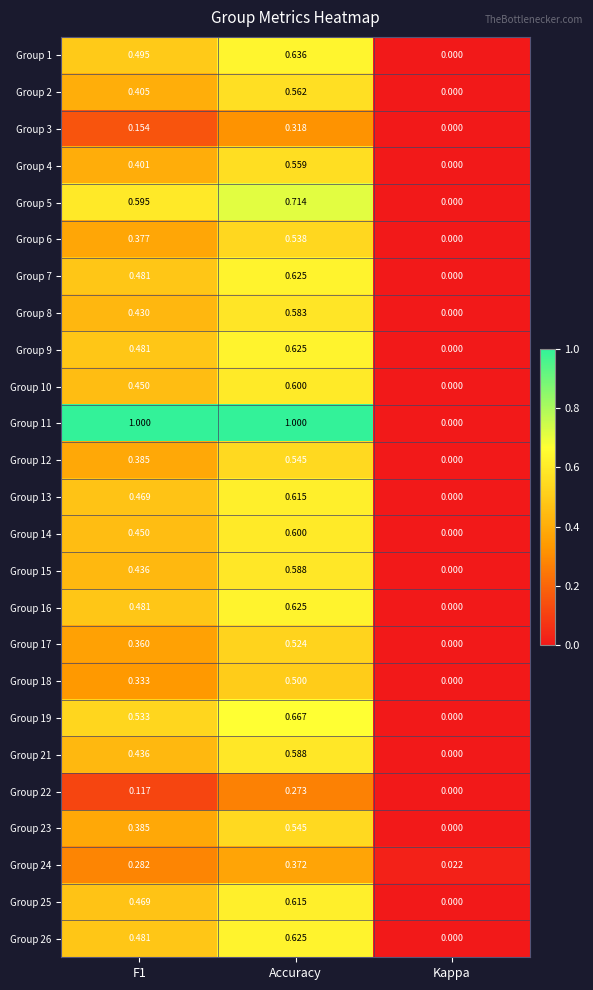

At how many categories does at least one series exceed 0?

3